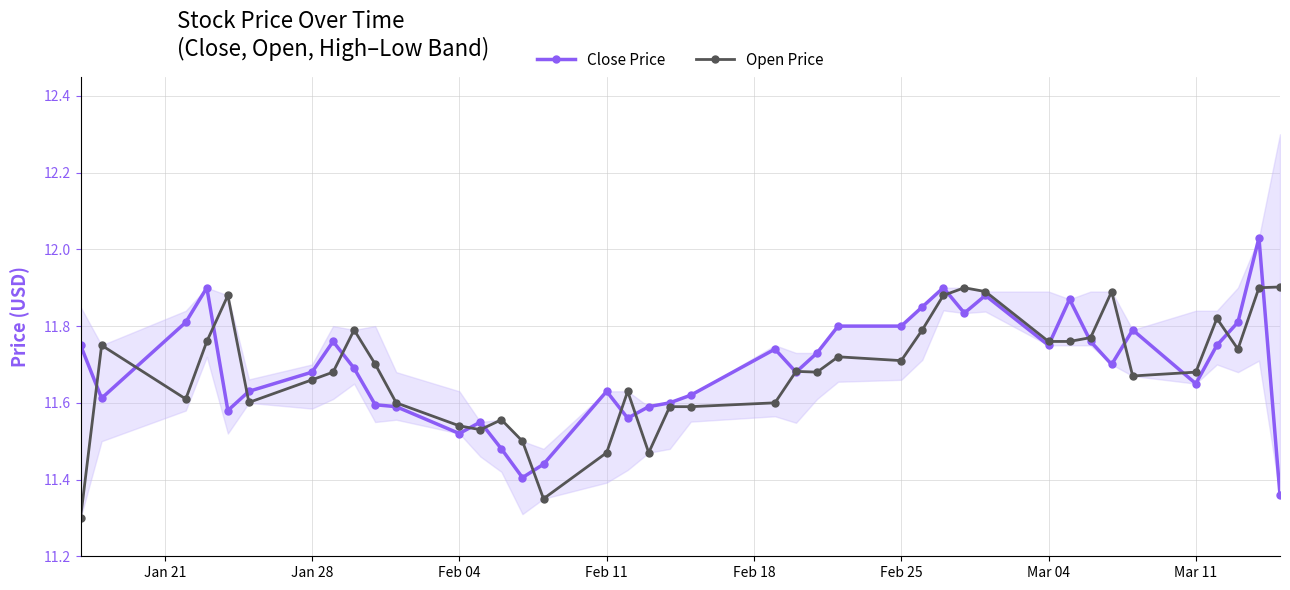

List the series in order of their peak value, highest first.

Close Price, Open Price